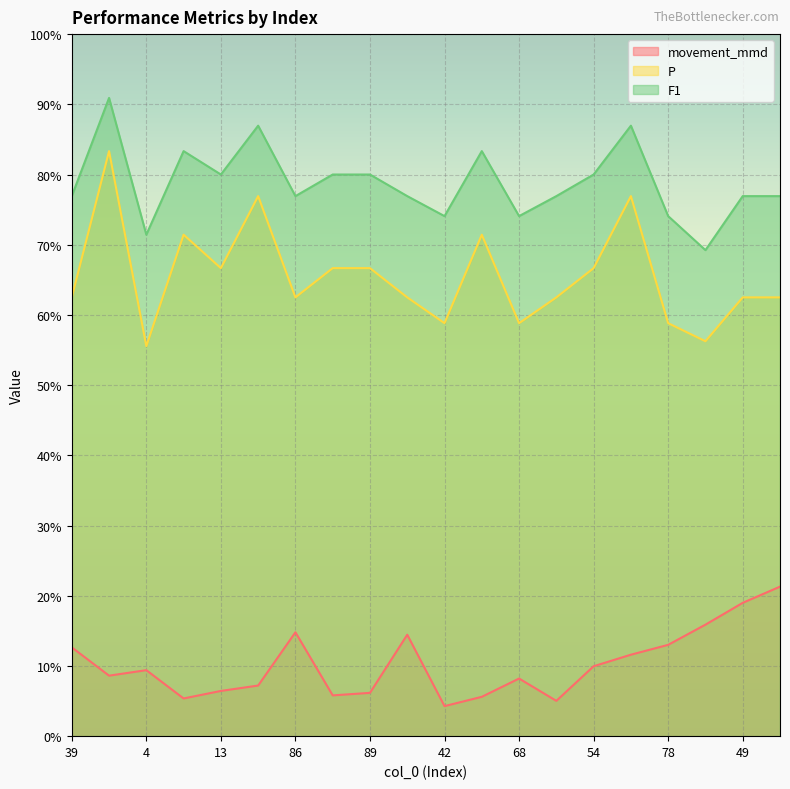

What is the difference between the second highest and minimum values in the movement_mmd series?

0.1